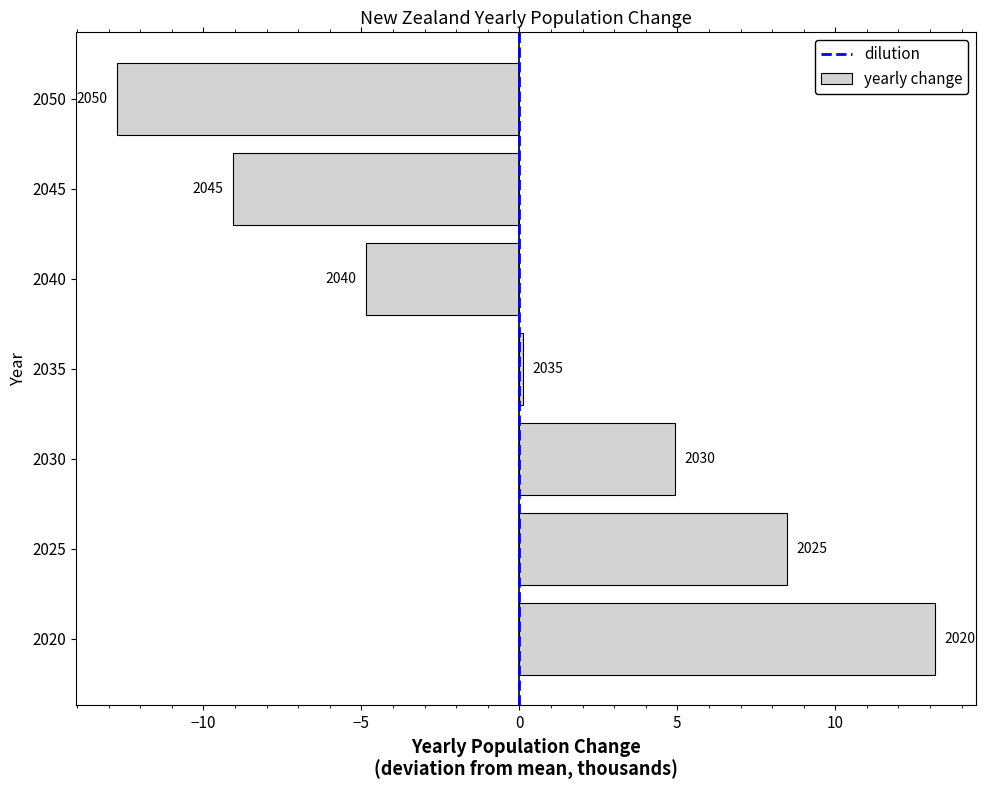

The chart shows a value of -12.7 at 2050. True or false?

True